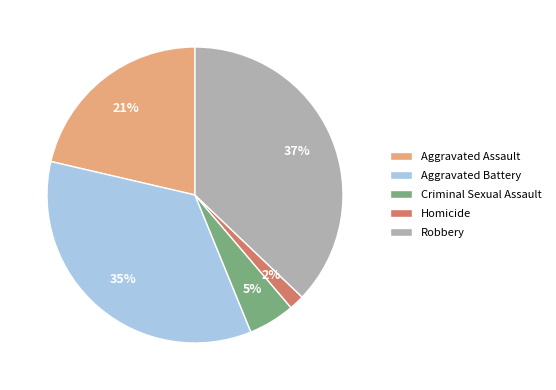

Is it true that Criminal Sexual Assault is 13% of the pie?

False